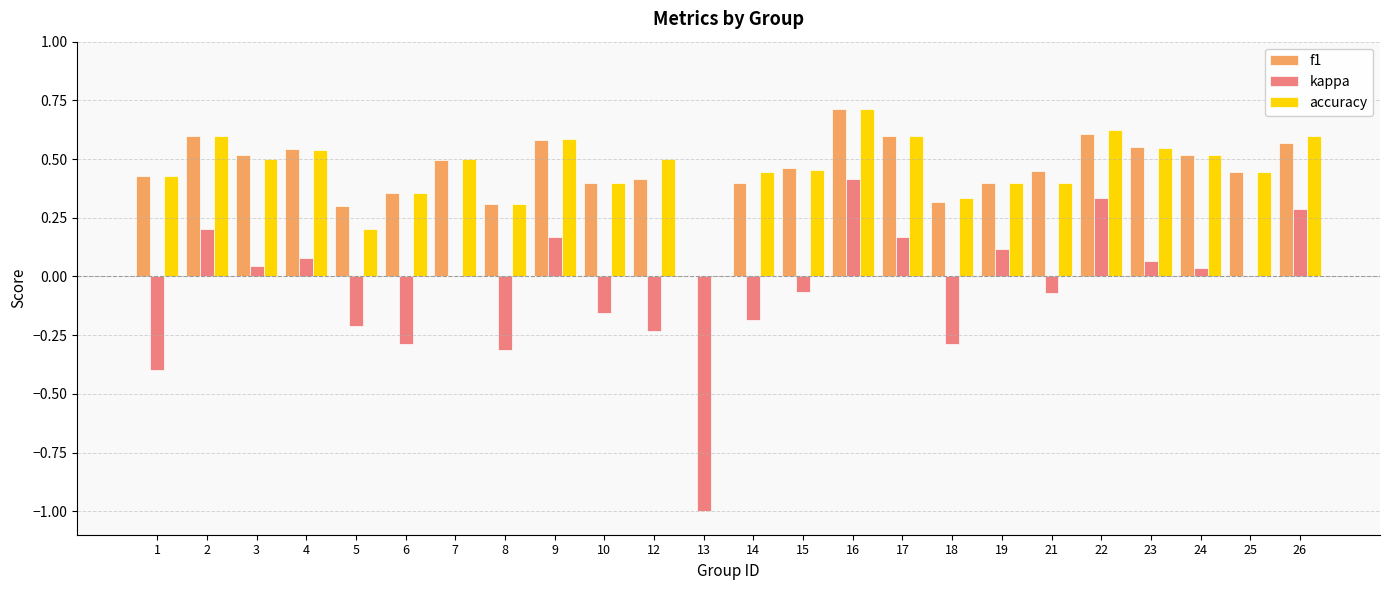

What is the maximum value for f1?

0.7